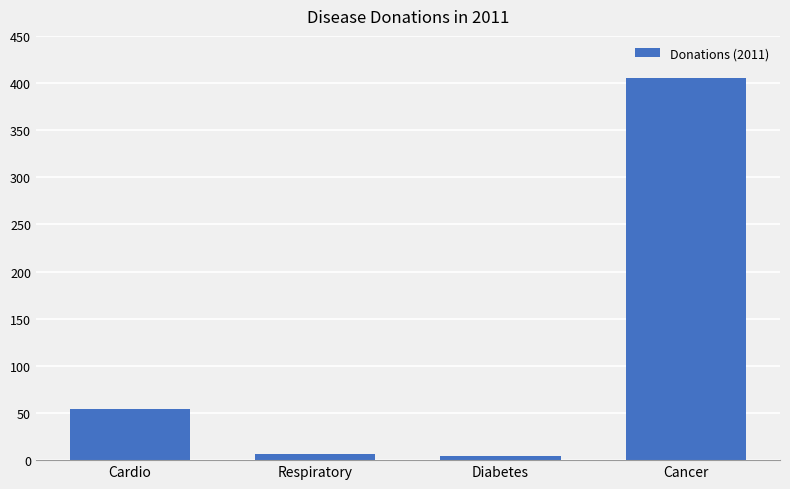

Is it true that the value at Diabetes is 4.2?

True